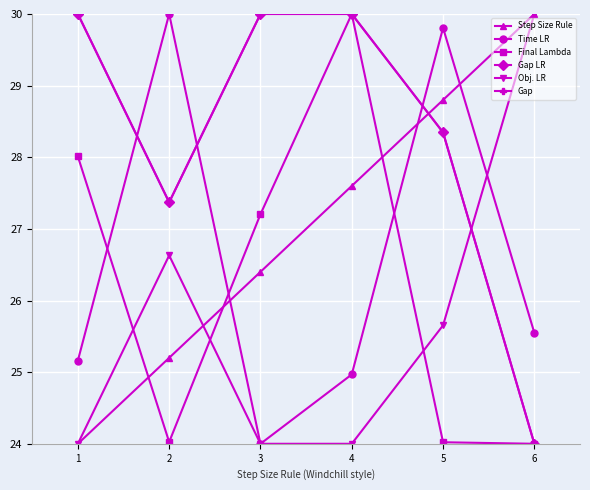

Is this an area chart (filled region under the line)?

No